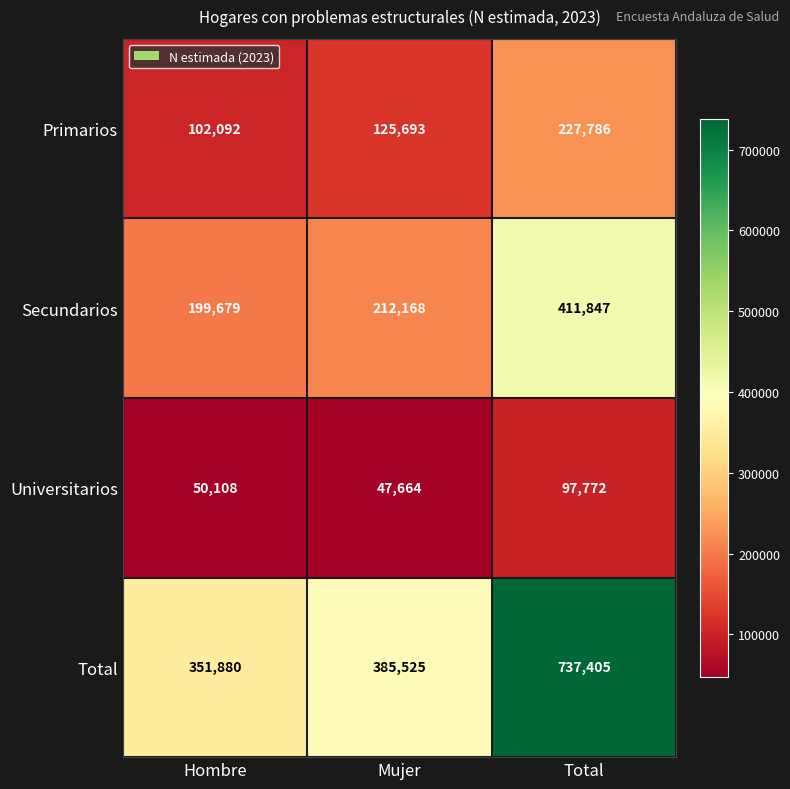

List the series in order of their overall mean, lowest first.

Universitarios, Primarios, Secundarios, Total